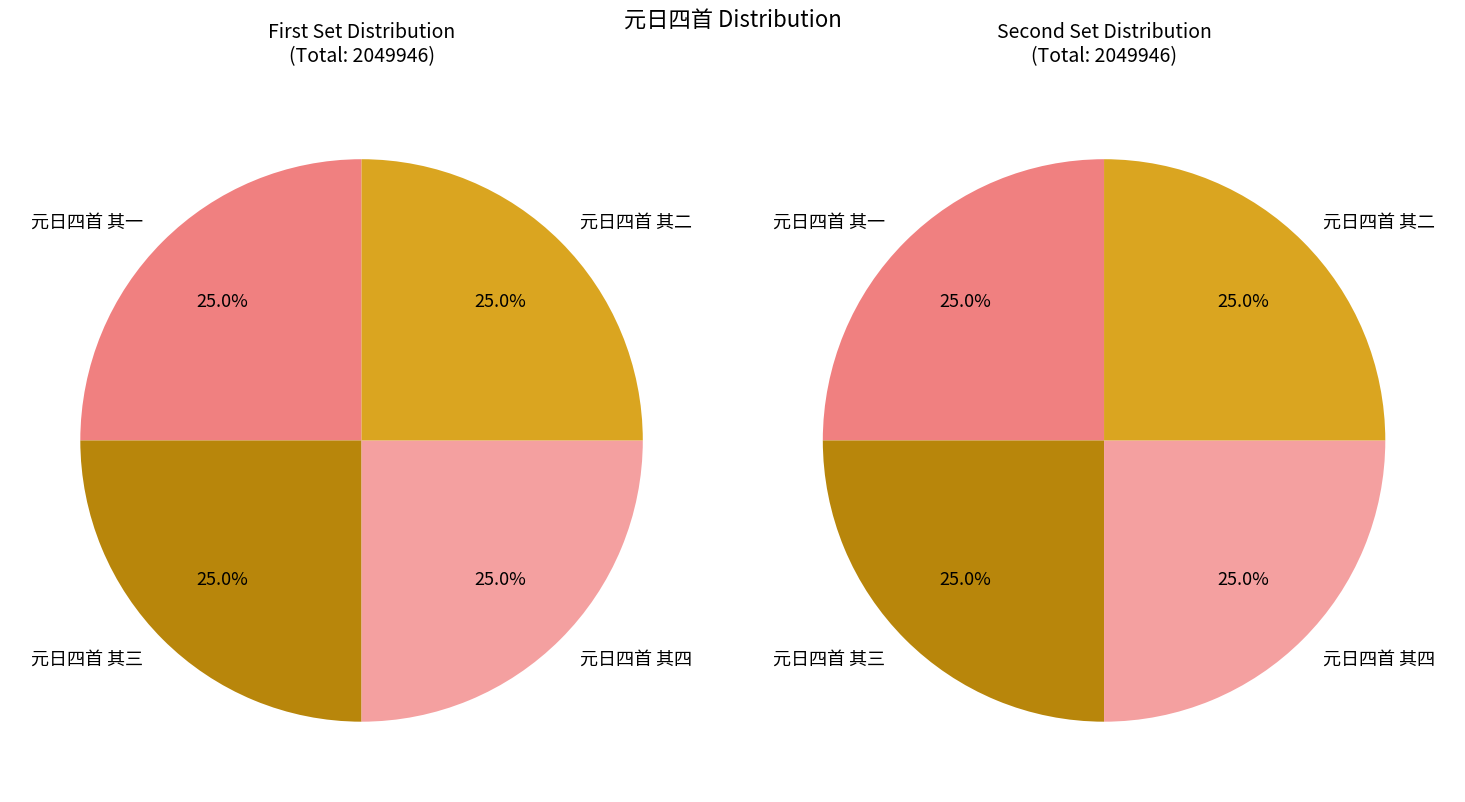

The 元日四首 其一 slice represents 34% of the pie. True or false?

False